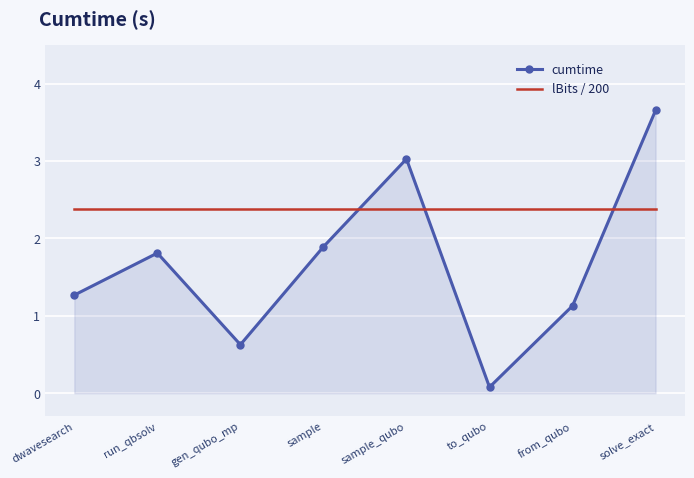

What position from the left is from_qubo?

7